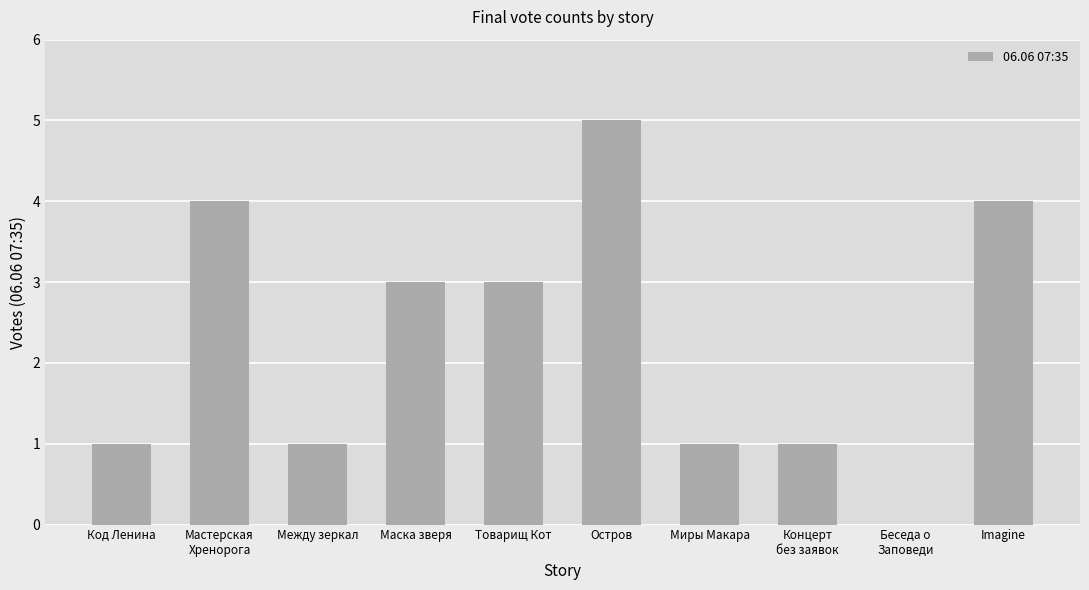

What is the approximate value at Товарищ Кот?

3